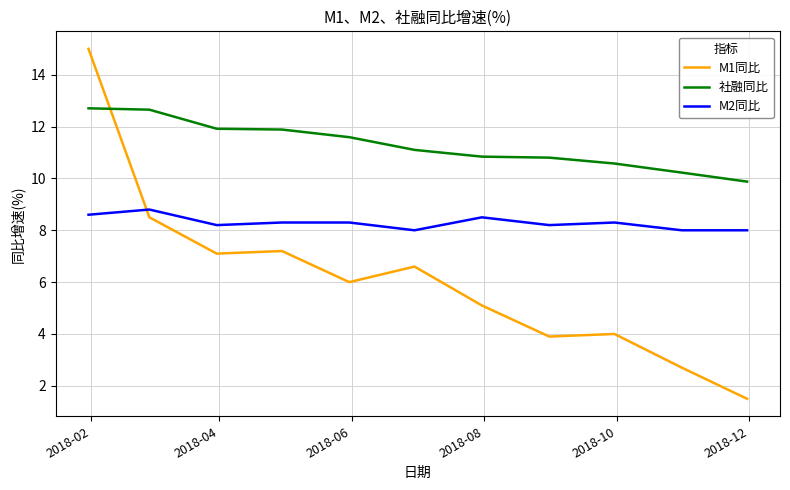

Which series has the widest spread of values?

M1同比